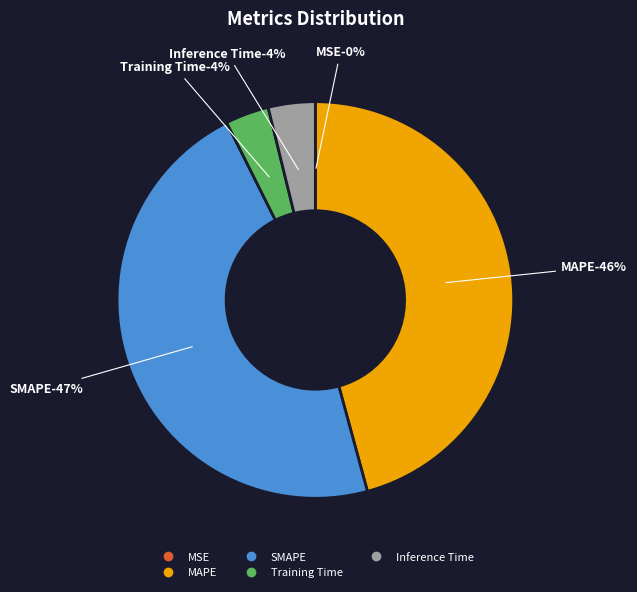

Combined, do MSE and Inference Time account for over 50%?

No